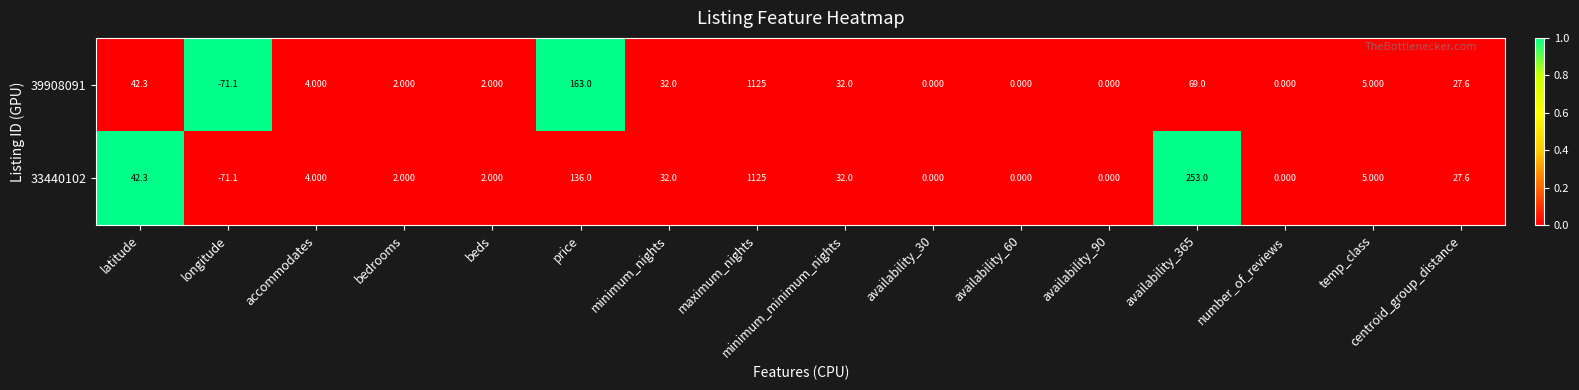

At which label does 39908091 reach its peak?

maximum_nights